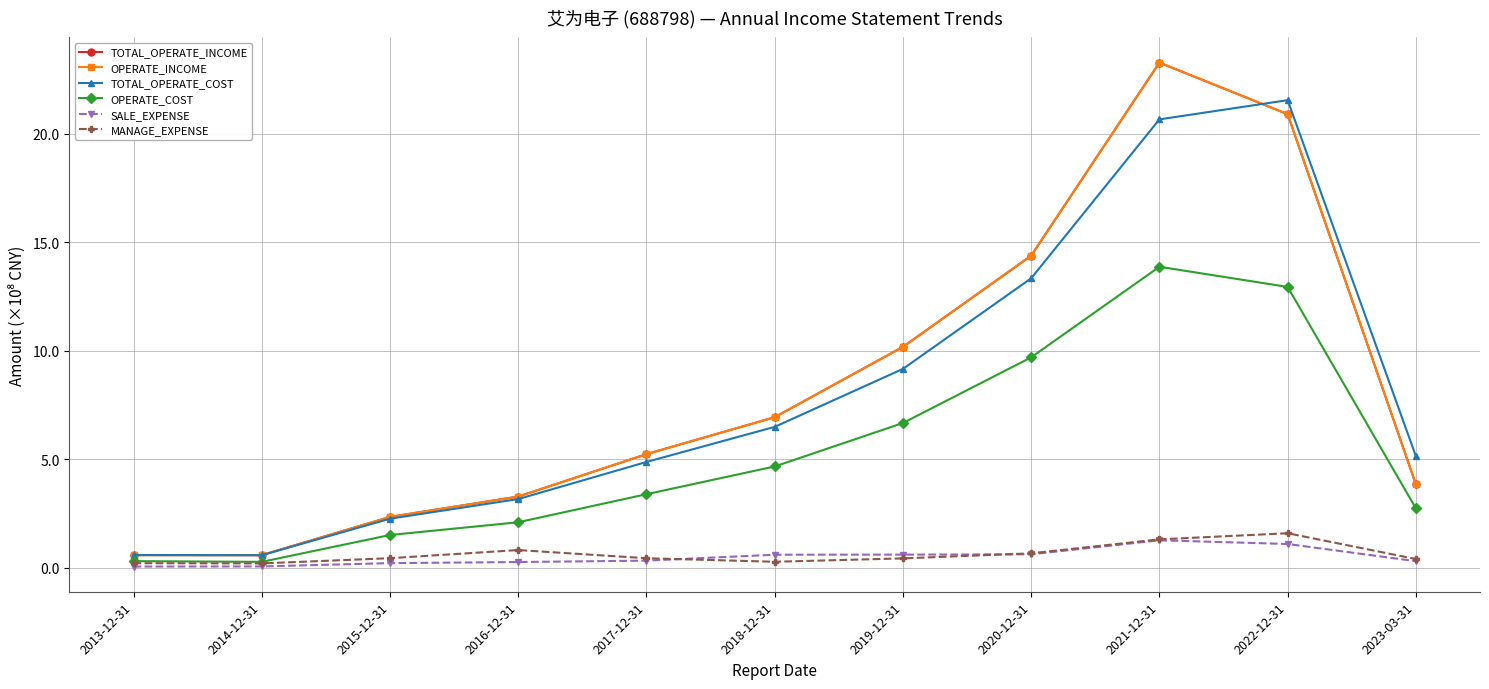

True or false: TOTAL_OPERATE_INCOME has a value of 0.6 at 2013-12-31.

True